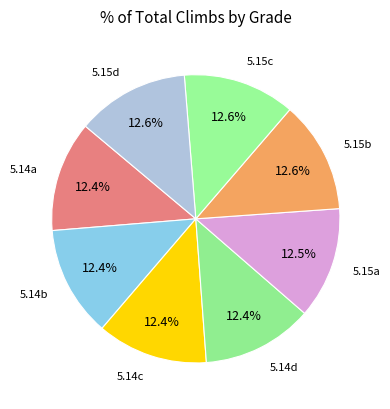

Is there any slice that represents more than half of the pie?

No